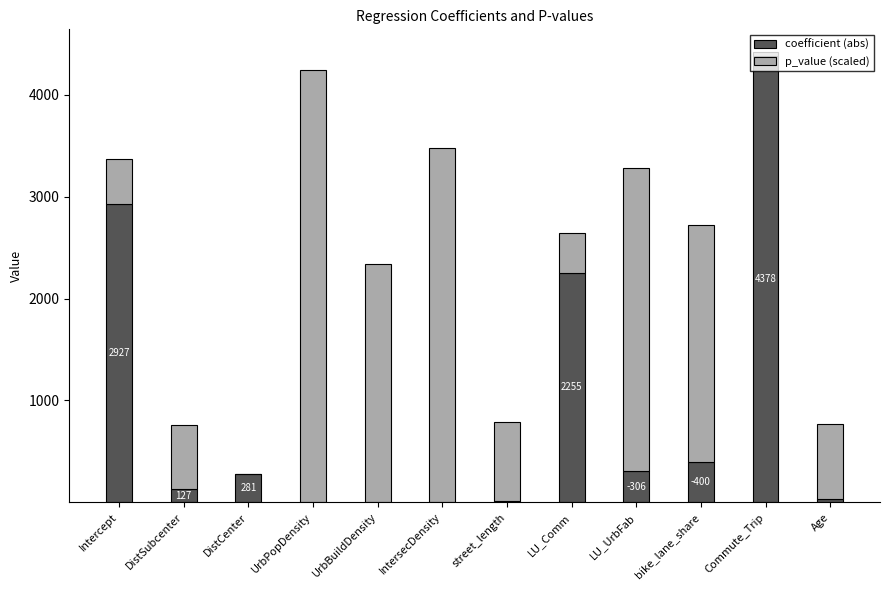

What is the total value across all series at bike_lane_share?

2719.6